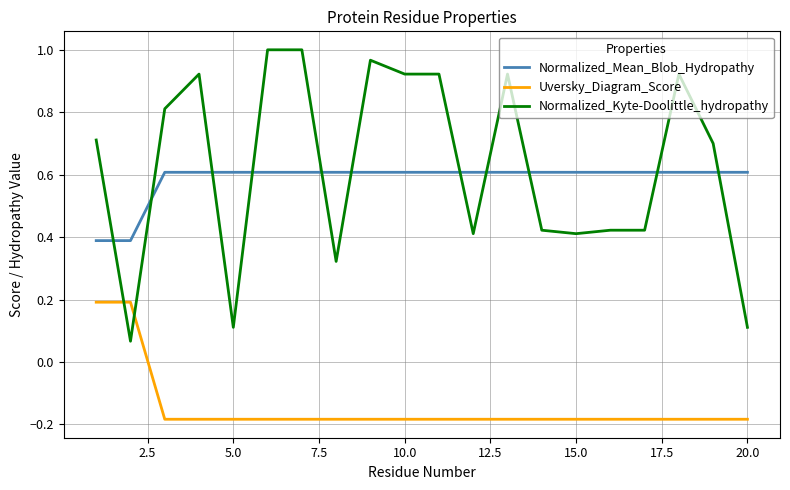

True or false: Uversky_Diagram_Score and Normalized_Kyte-Doolittle_hydropathy intersect in this chart.

True